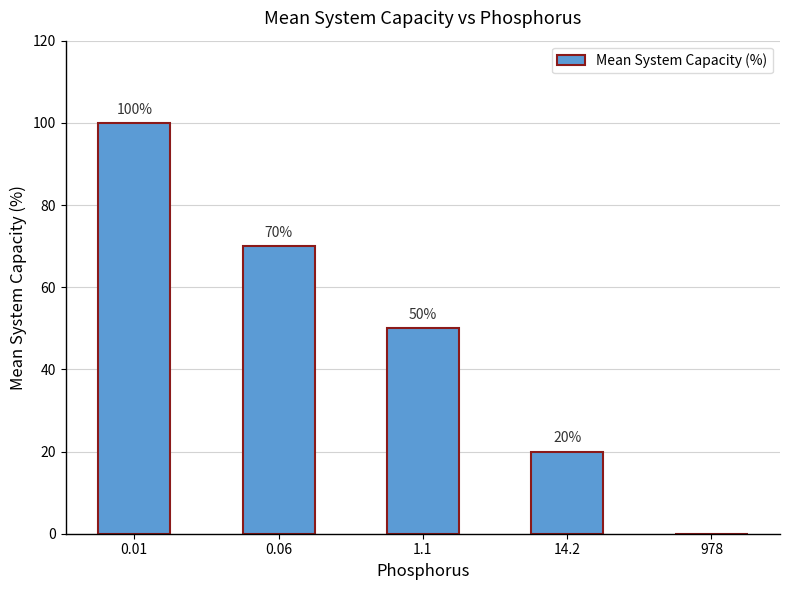

Reading left to right, extract all data points from this chart.

100	70	50	20	0